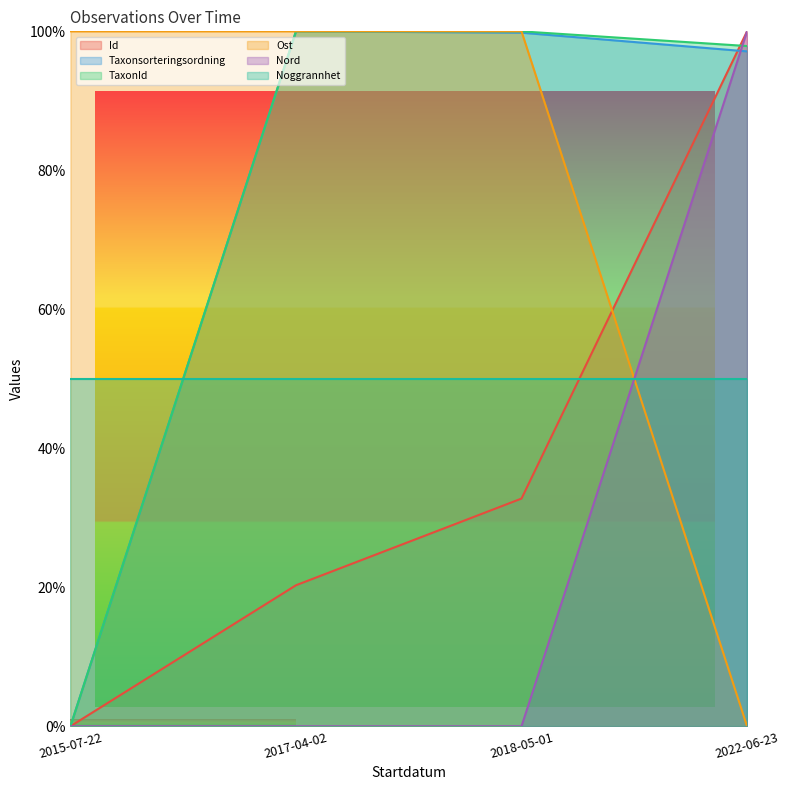

At how many categories does at least one series exceed 17?

4